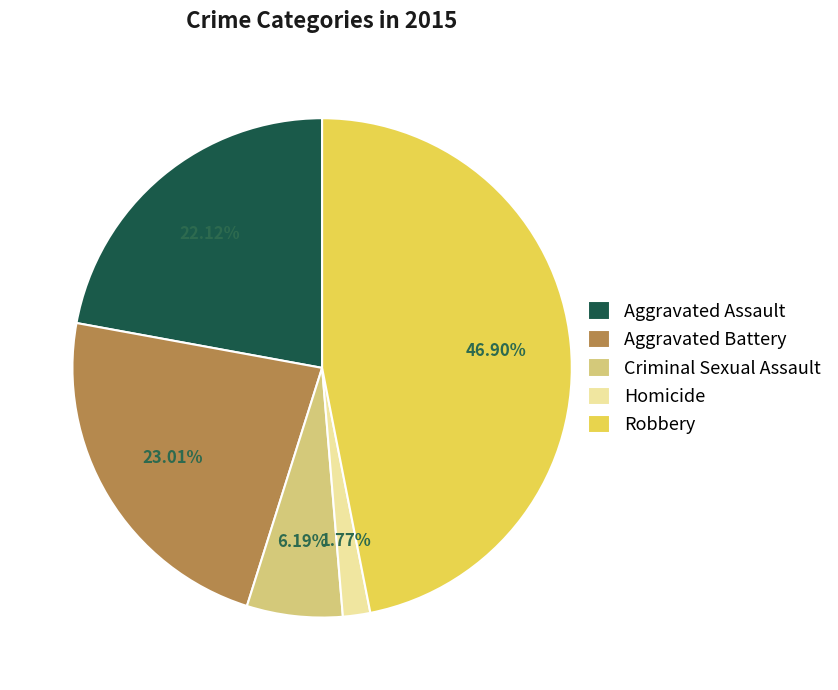

To the nearest percent, what is the average slice percentage?

20%